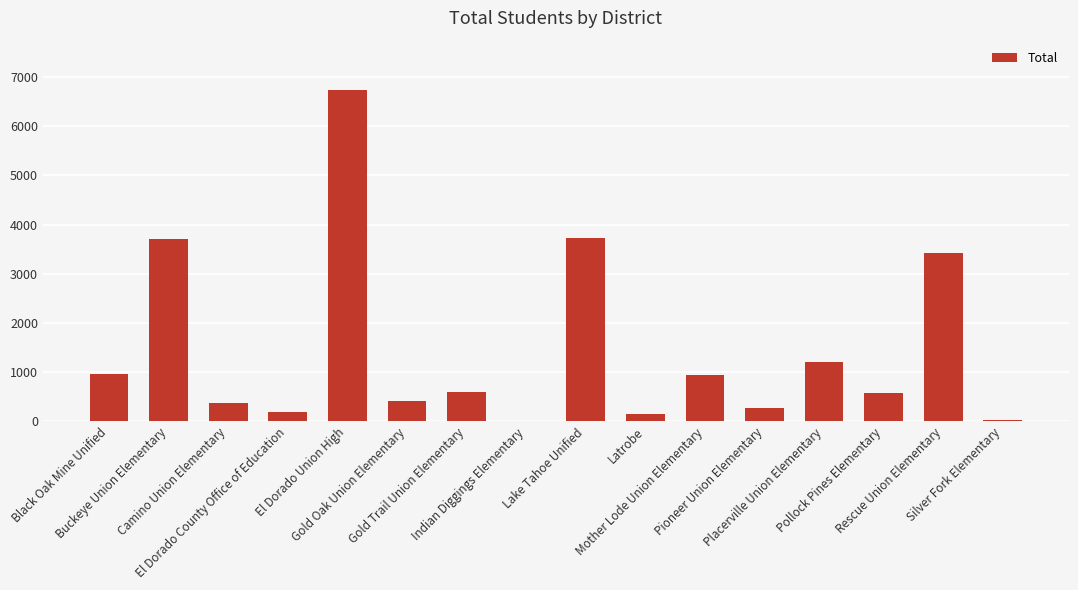

Is it true that the value at Pollock Pines Elementary is 584?

True